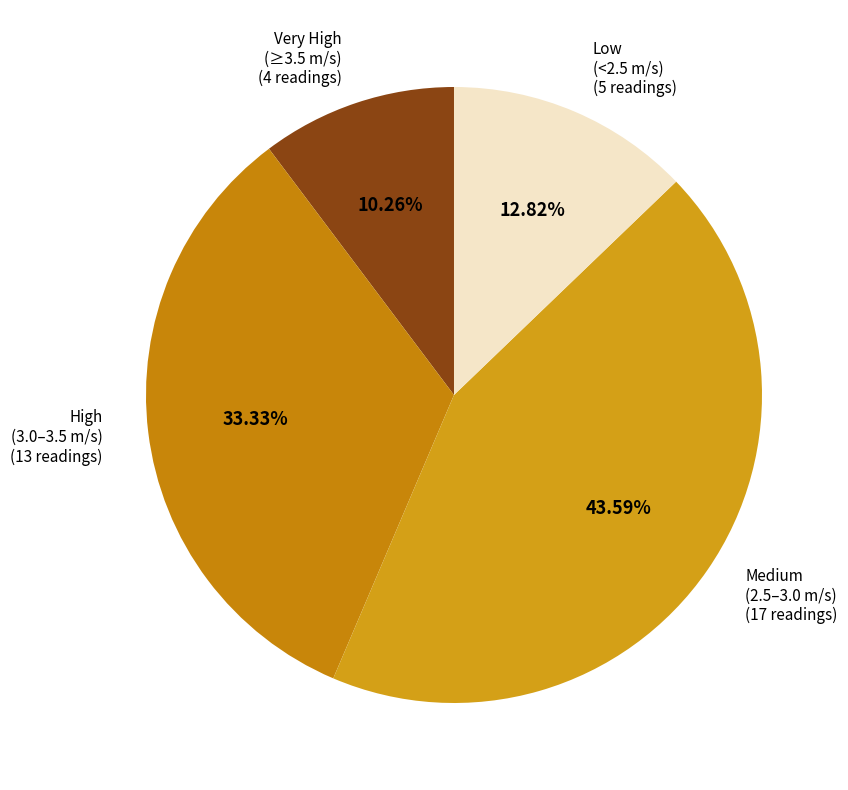

Approximately how many times larger is the value at Medium (2.5–3.0 m/s) compared to Low (<2.5 m/s)?

3.4